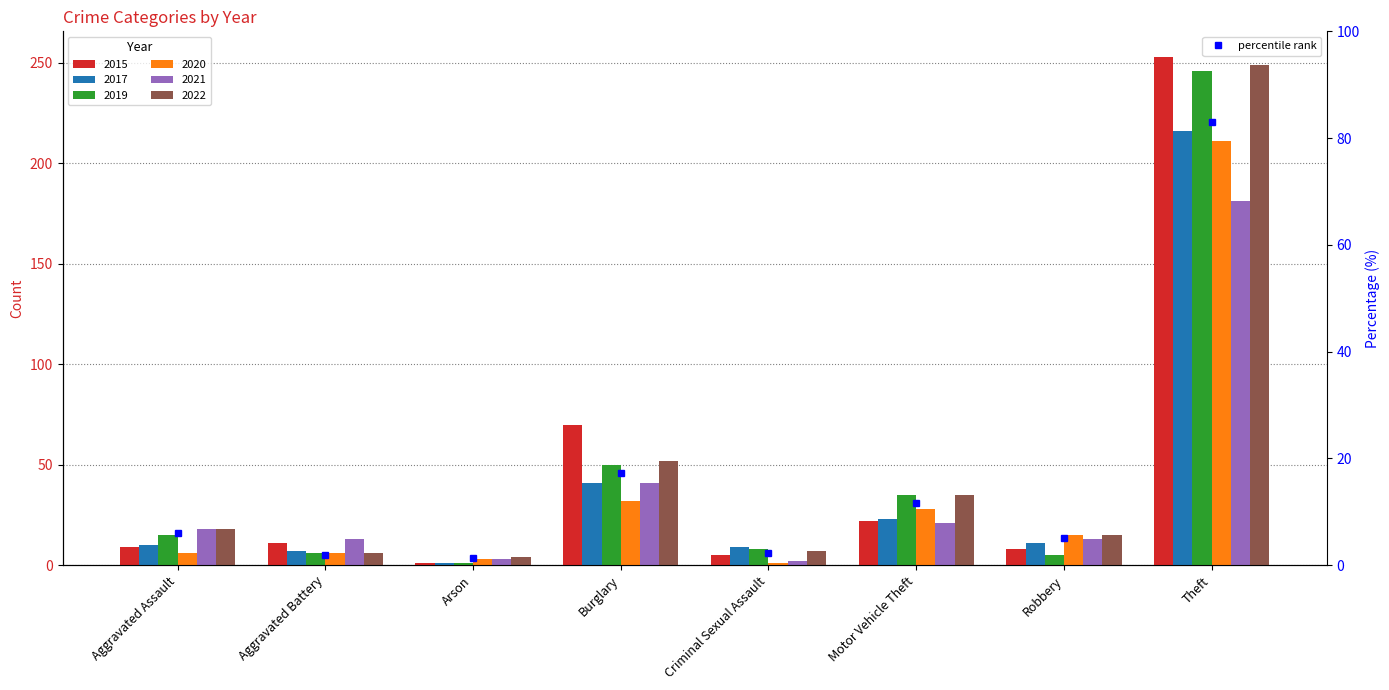

What is the label of the 7th bar from the left?

Robbery